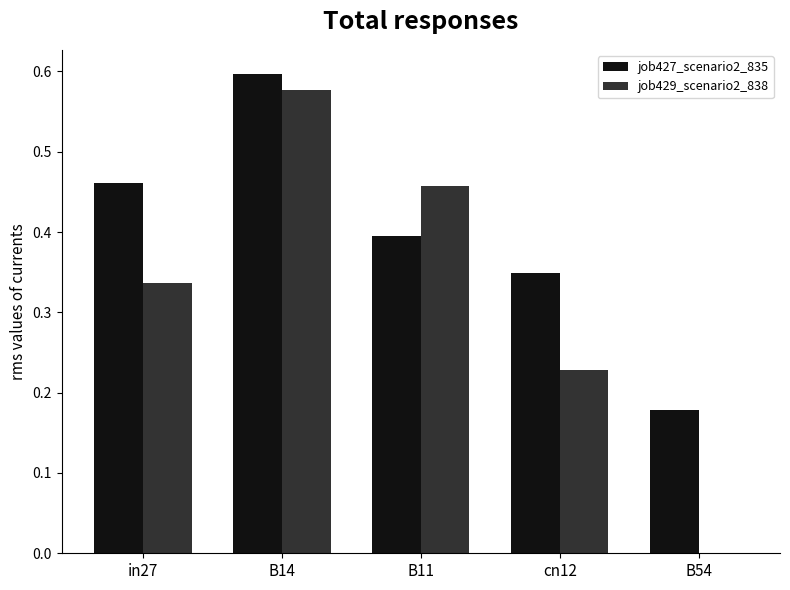

Is it true that job429_scenario2_838 equals 0.6 at B14?

True